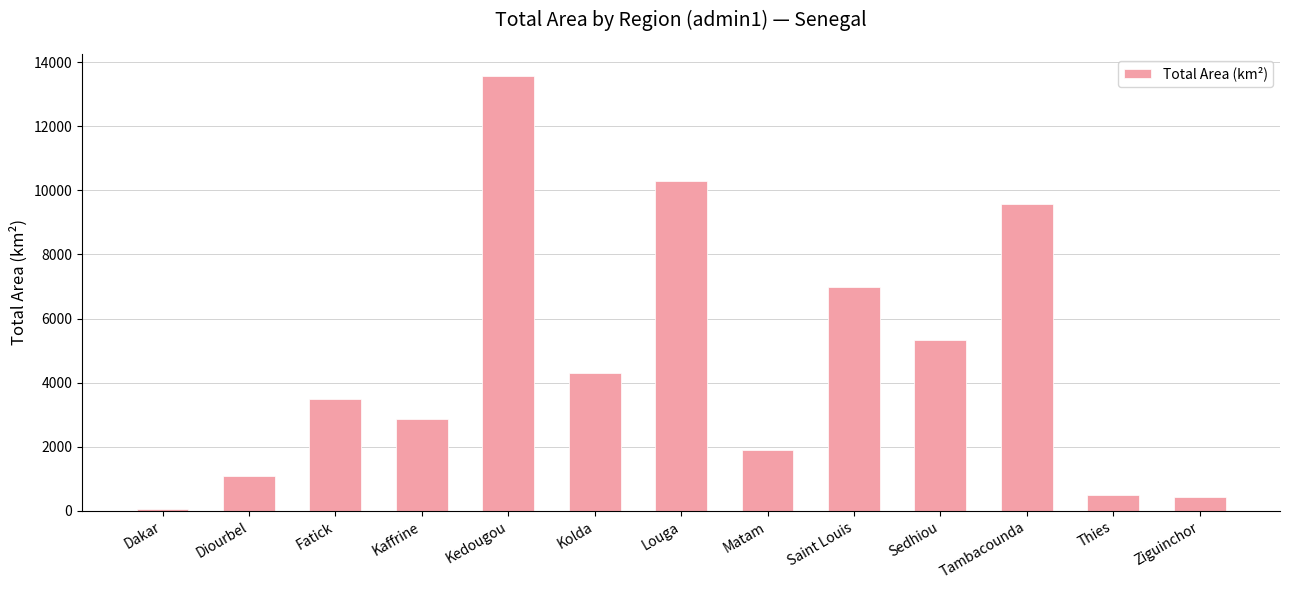

What is the change in value from Louga to Thies?

-9803.3